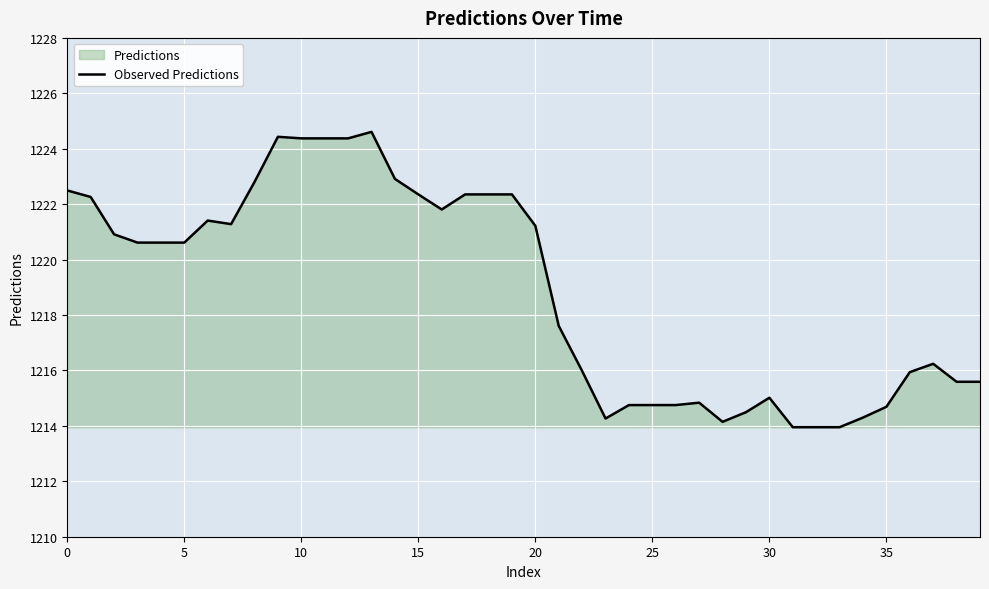

What is the difference between the maximum and minimum values?

10.7